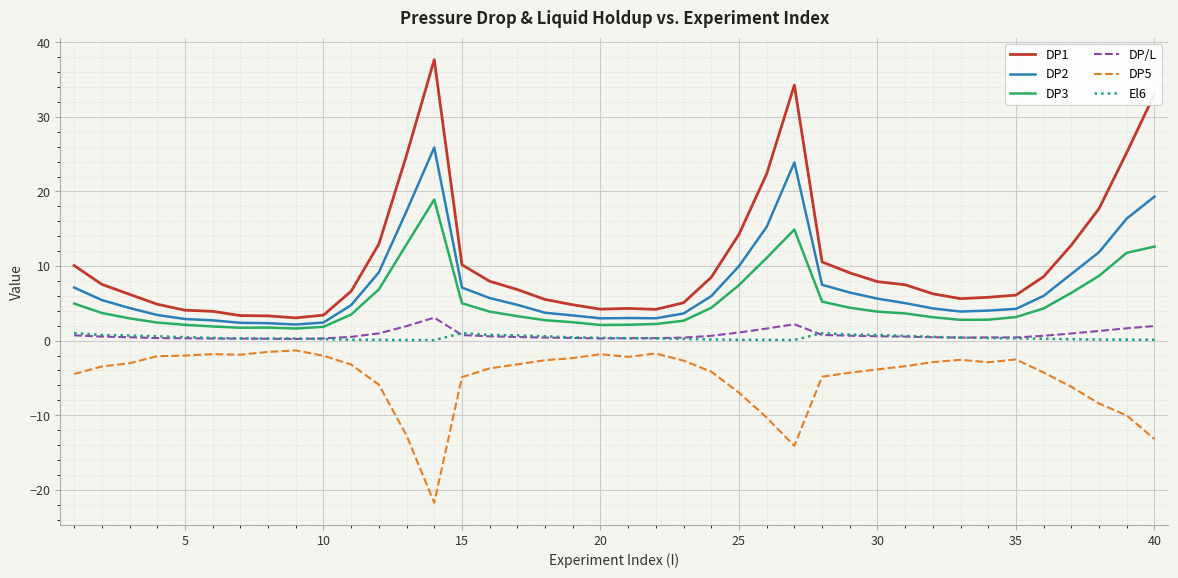

What is the maximum value shown in the chart?

37.7